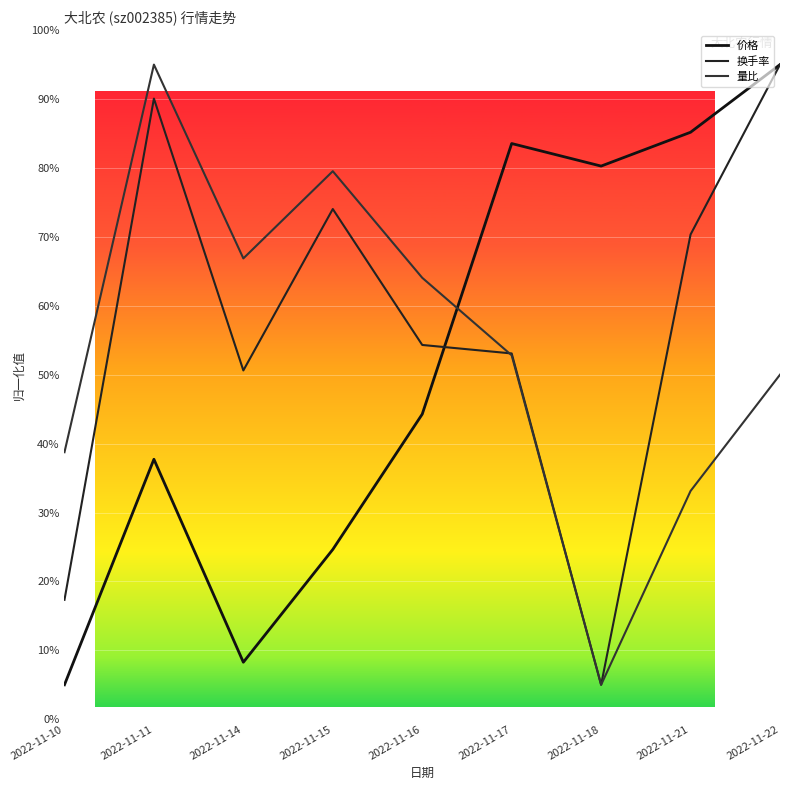

Which category has the highest value across all series?

2022-11-22